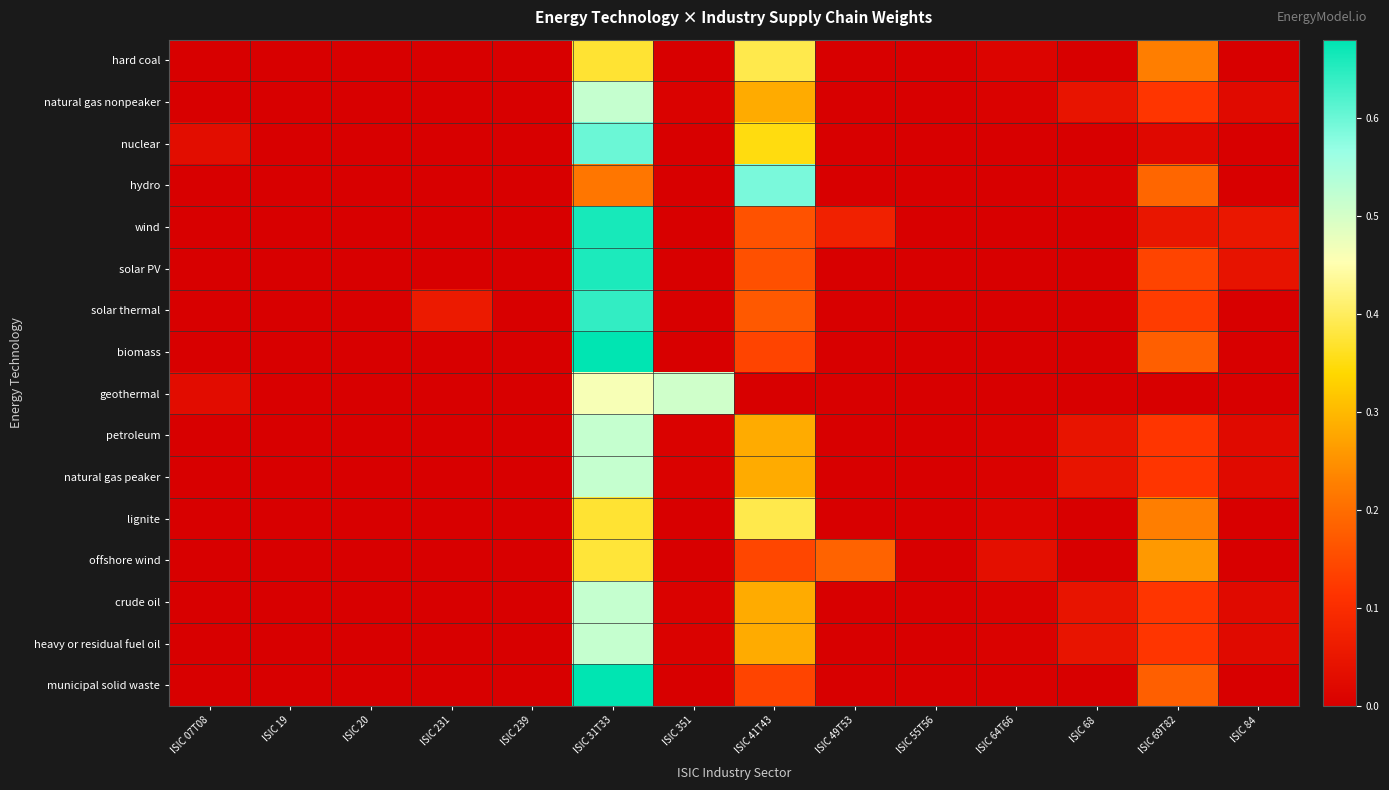

What is the difference between the highest and lowest values at ISIC 41T43?

0.6